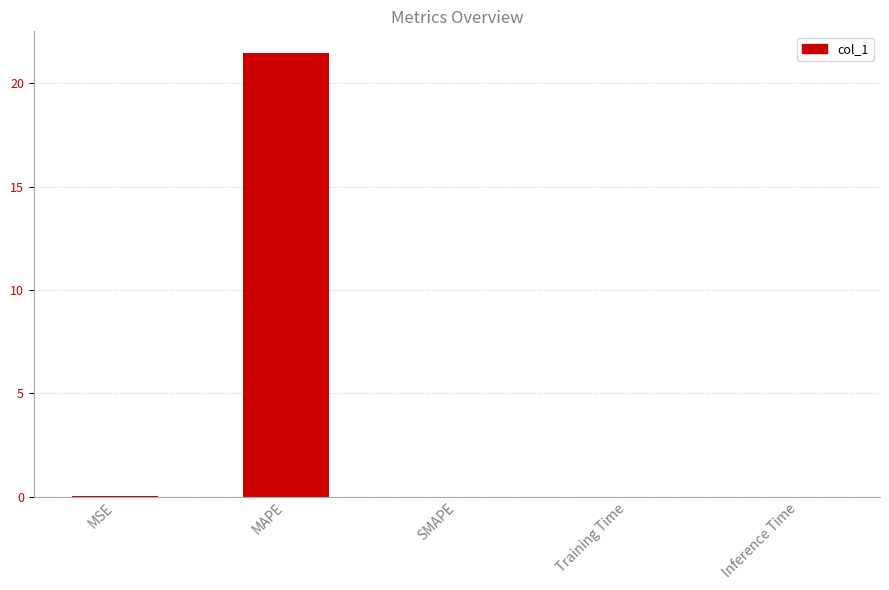

Is it true that the value at MAPE is 21.4?

True